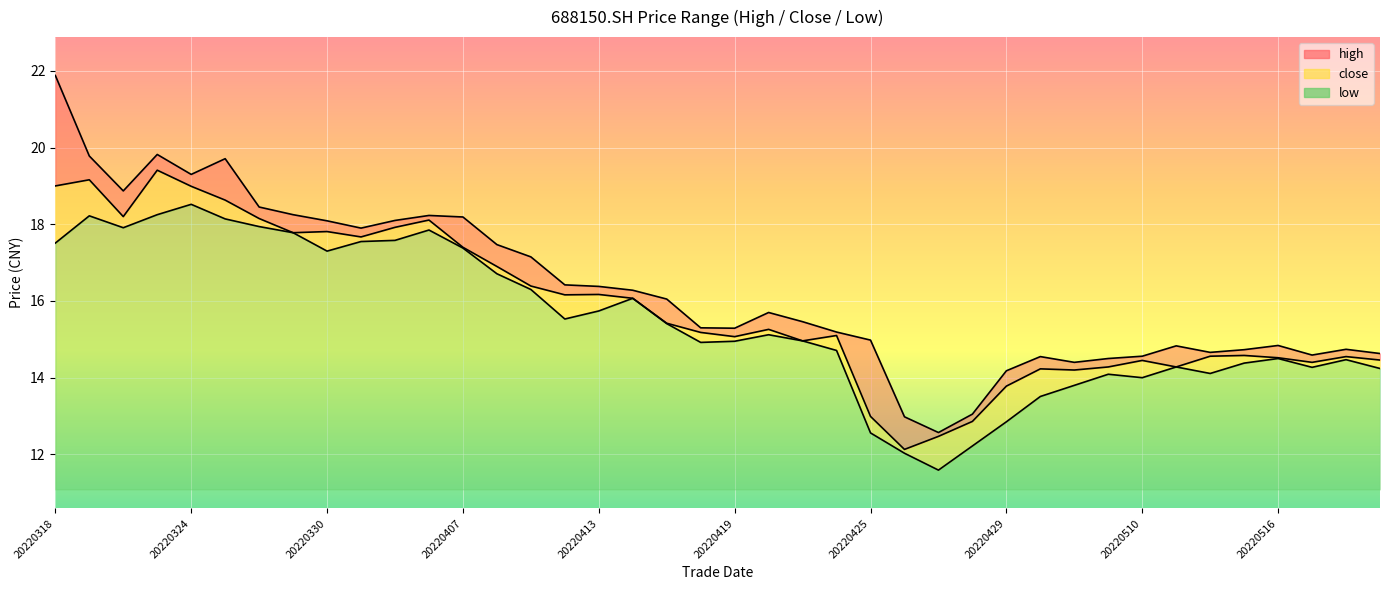

Is it true that high equals 14.5 at 20220509?

True